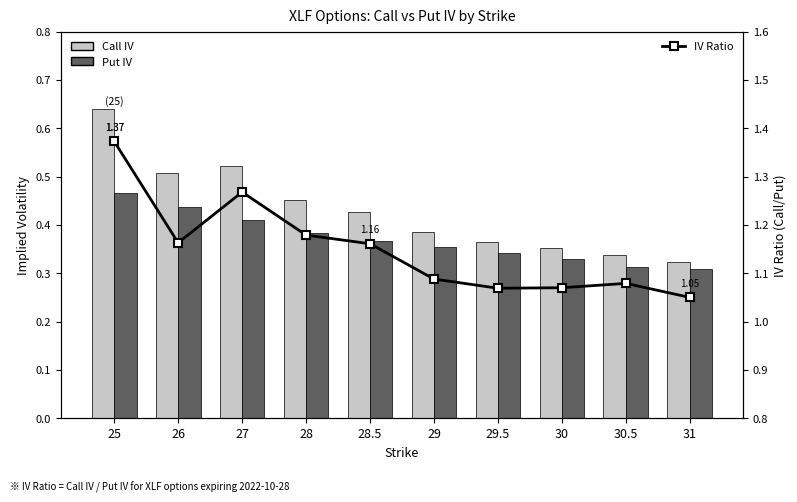

How many Call IV values are between 0 and 1?

10